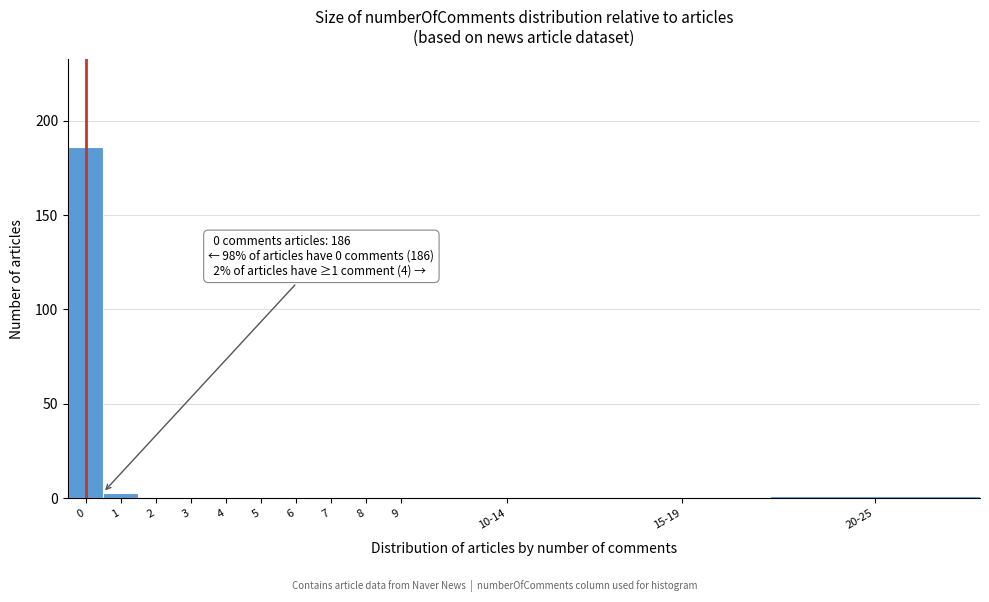

Reading left to right, transcribe all the data shown in this chart.

0=186	1=3	2=0	3=0	4=0	5=0	6=0	7=0	8=0	9=0	10-14=0	15-19=0	20-25=1